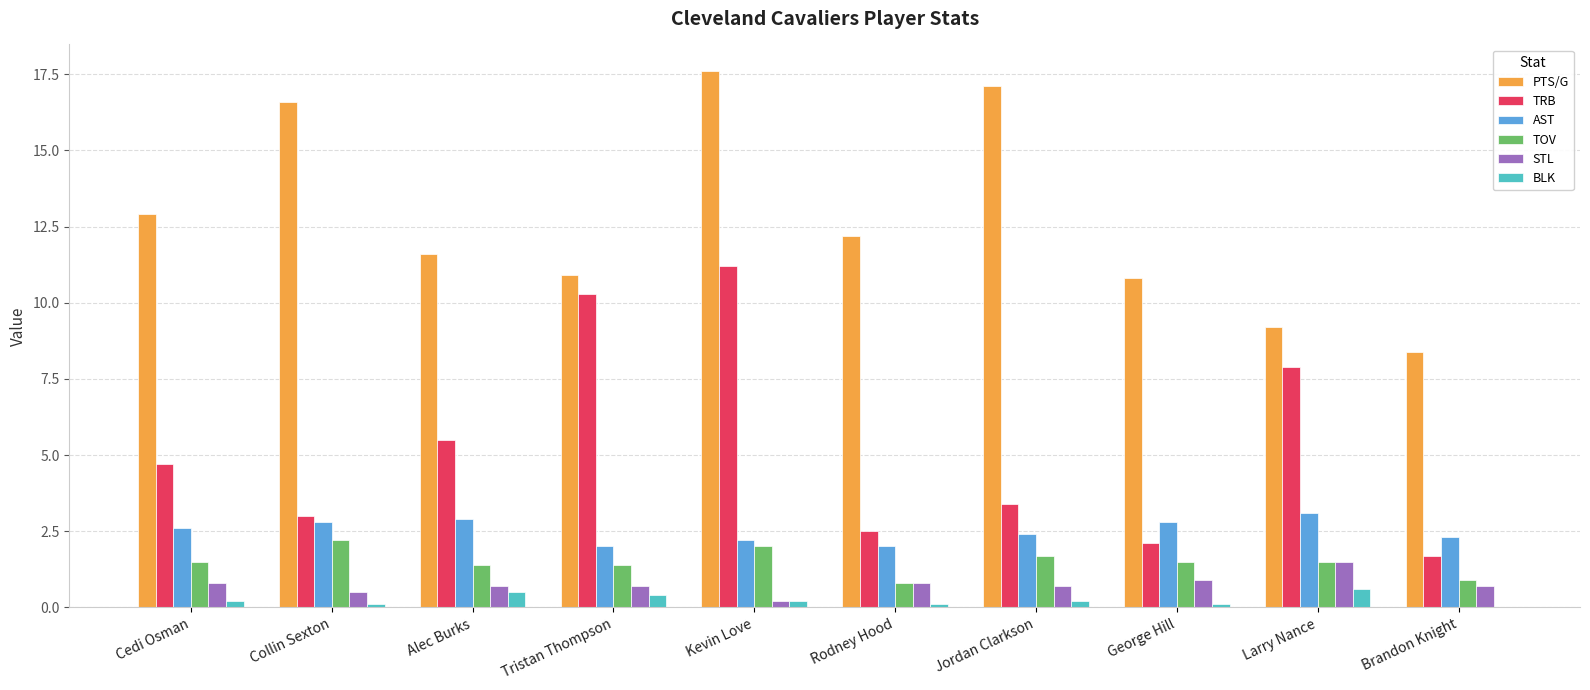

True or false: TOV has a value of 1.4 at Tristan Thompson.

True